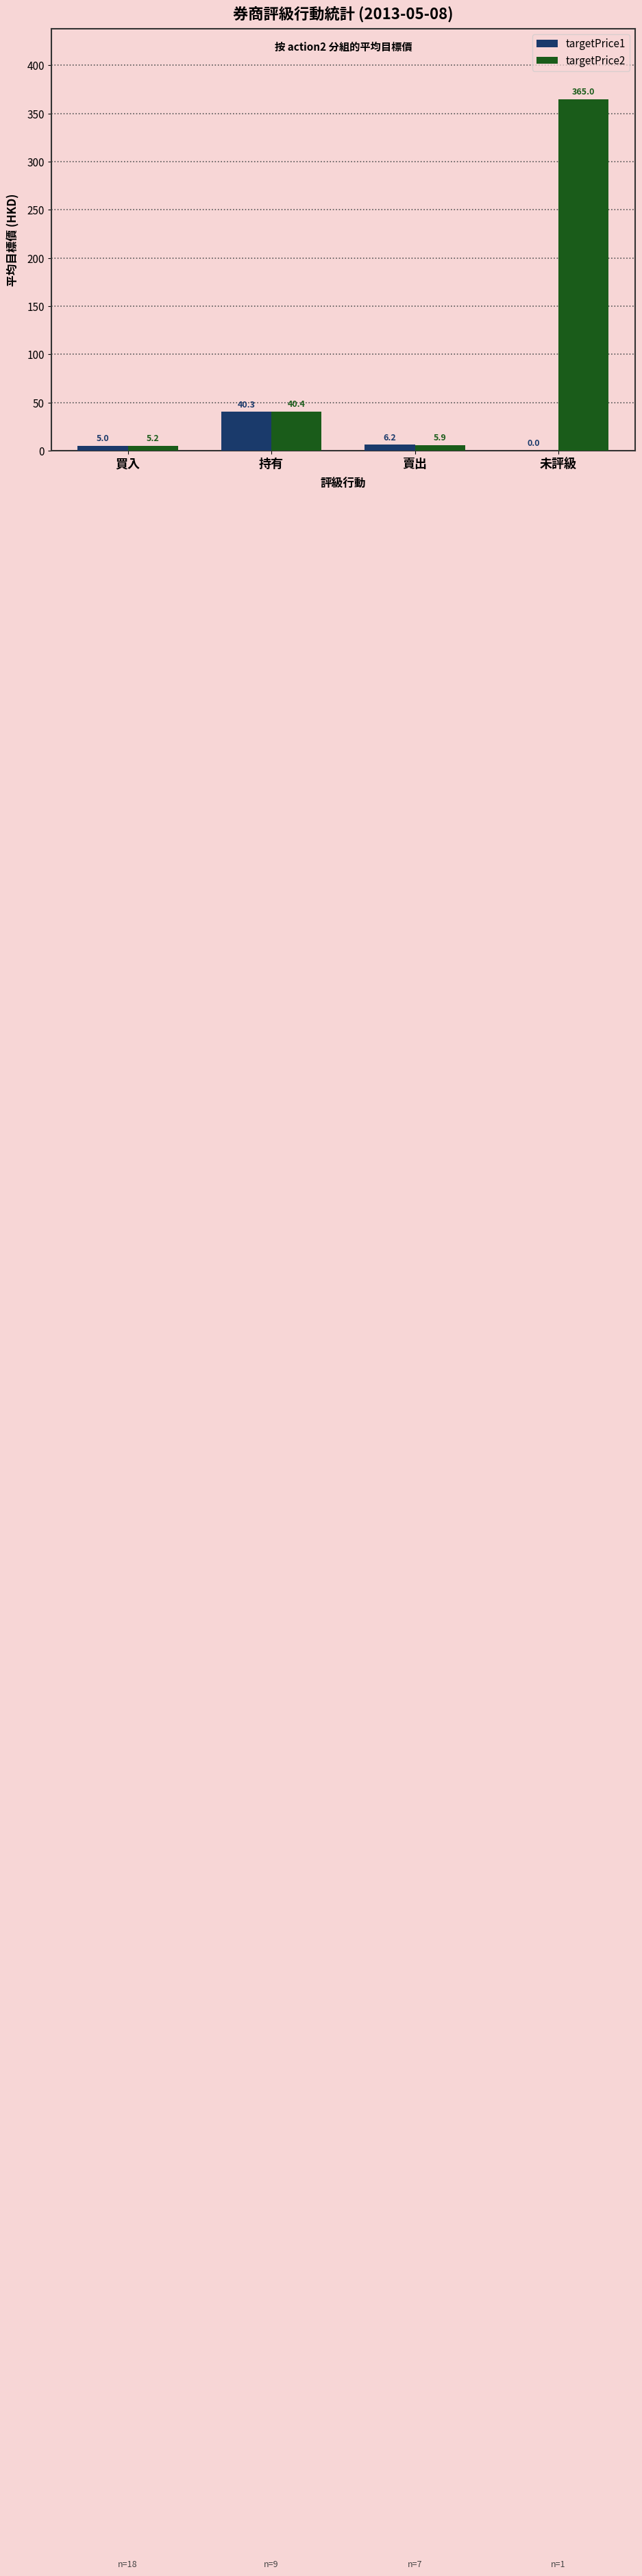

Which series has the largest total across all categories?

targetPrice2